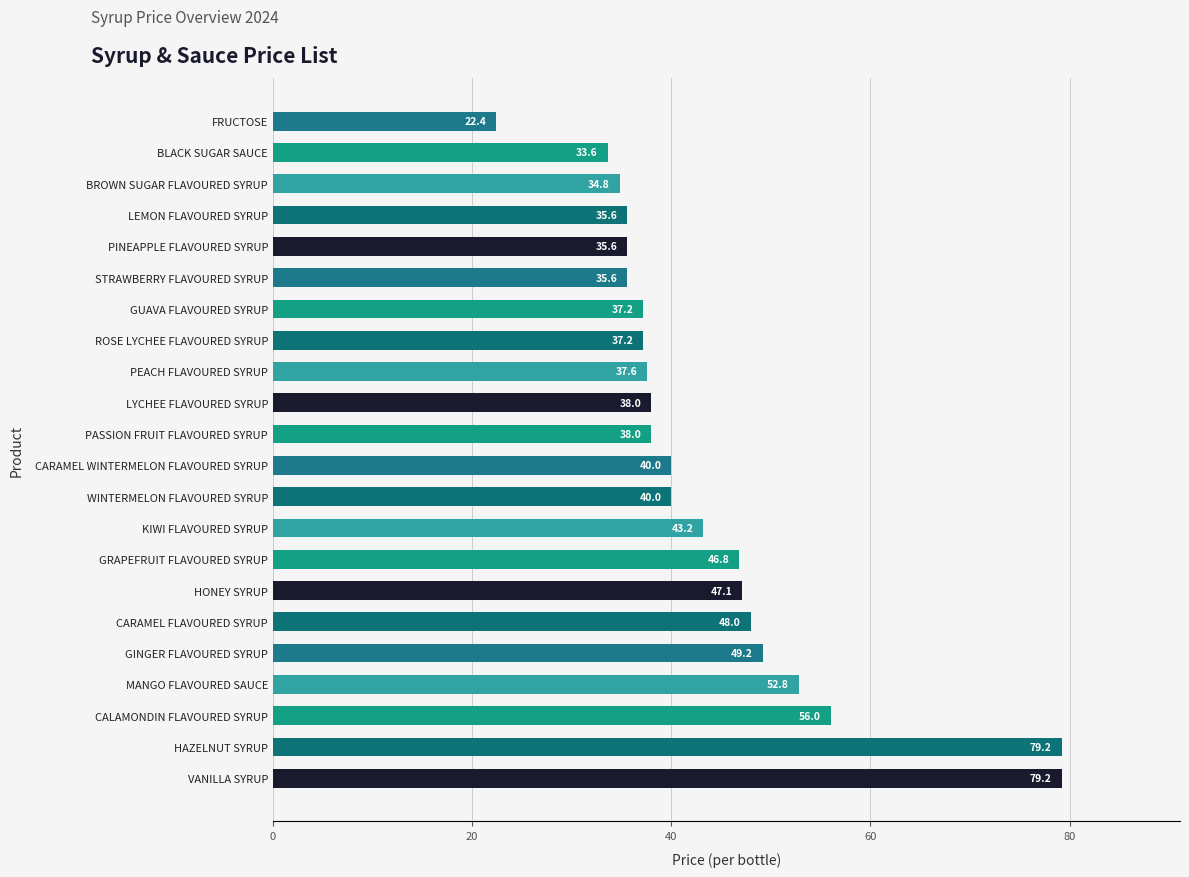

At which label is the value closest to 50?

GINGER FLAVOURED SYRUP